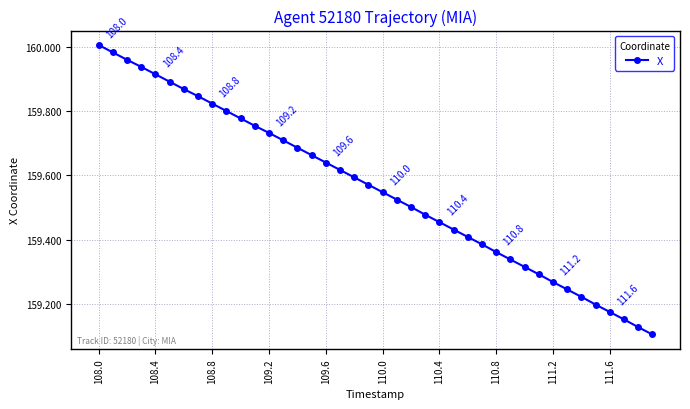

True or false: the data has more than 2 interior local peaks.

False